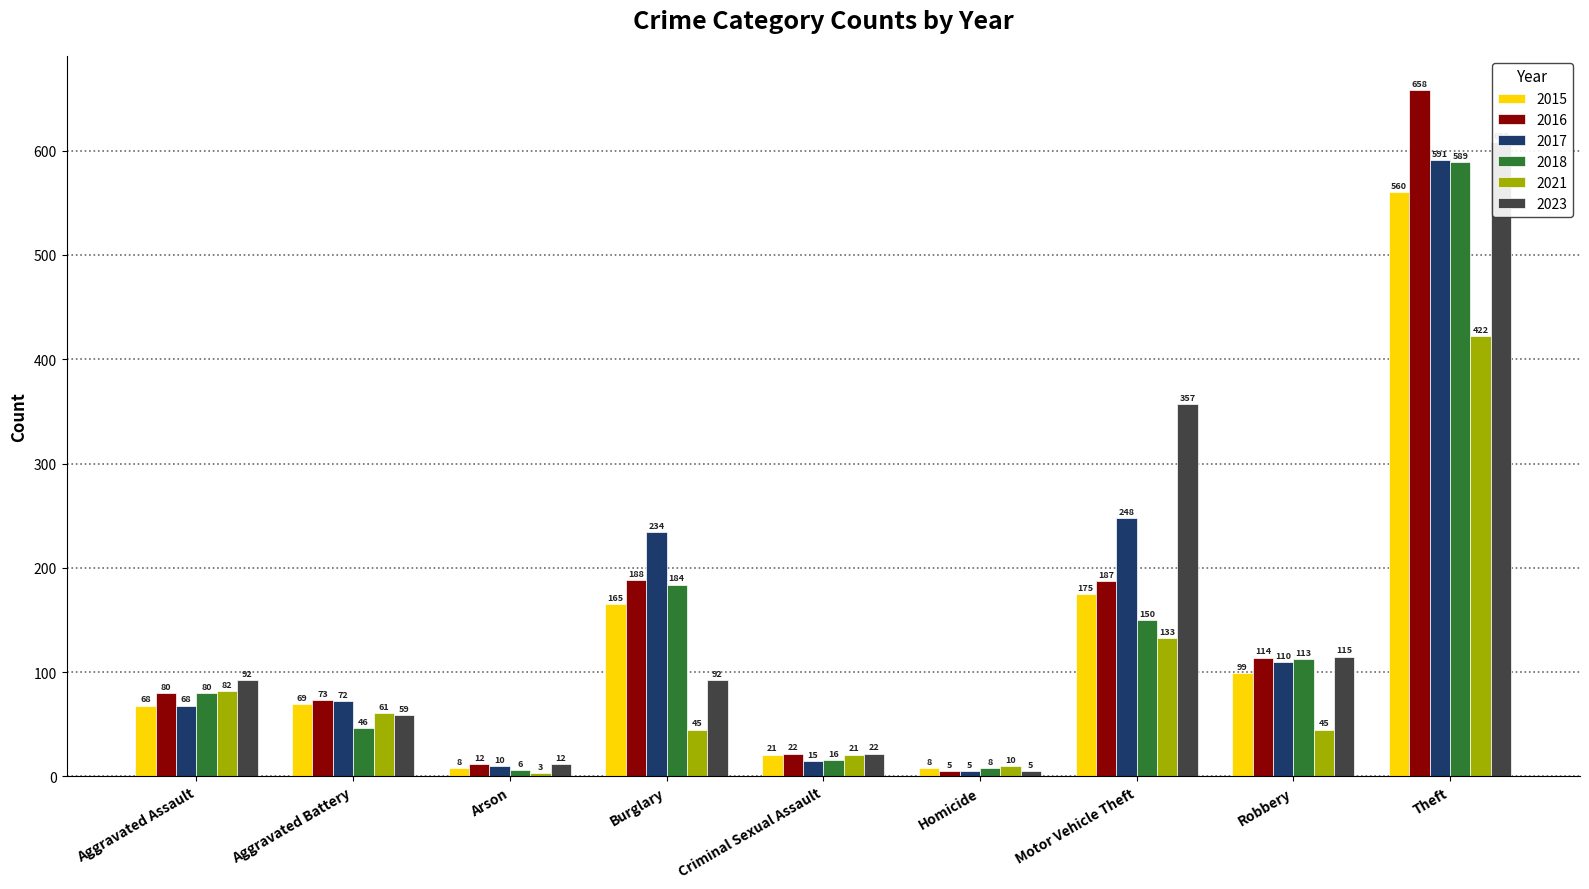

What is the greatest value displayed?

658